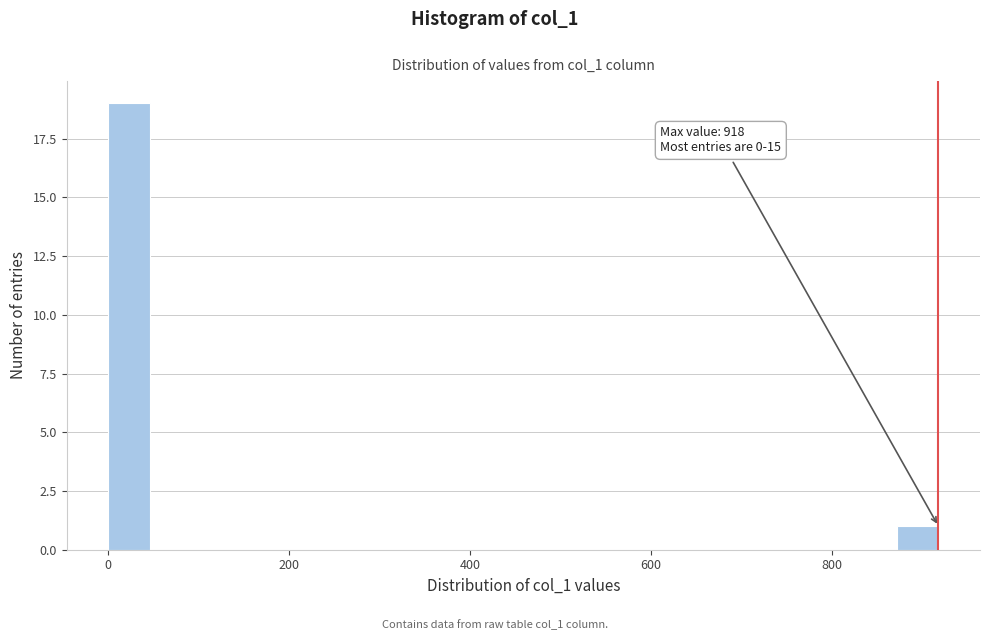

Read against the x-axis, roughly where is the centre of the tallest bar?

20